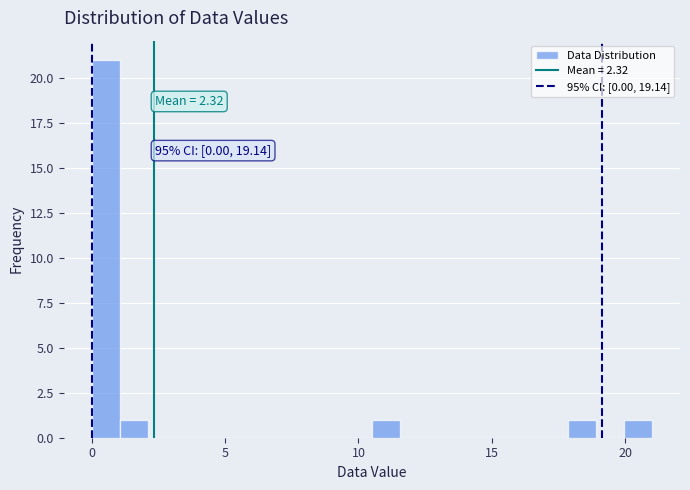

Read against the x-axis, roughly where is the centre of the tallest bar?

0.5